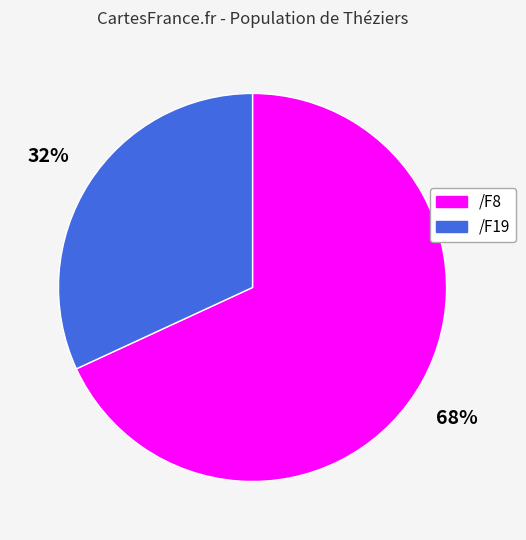

How many slices are in this pie chart?

2